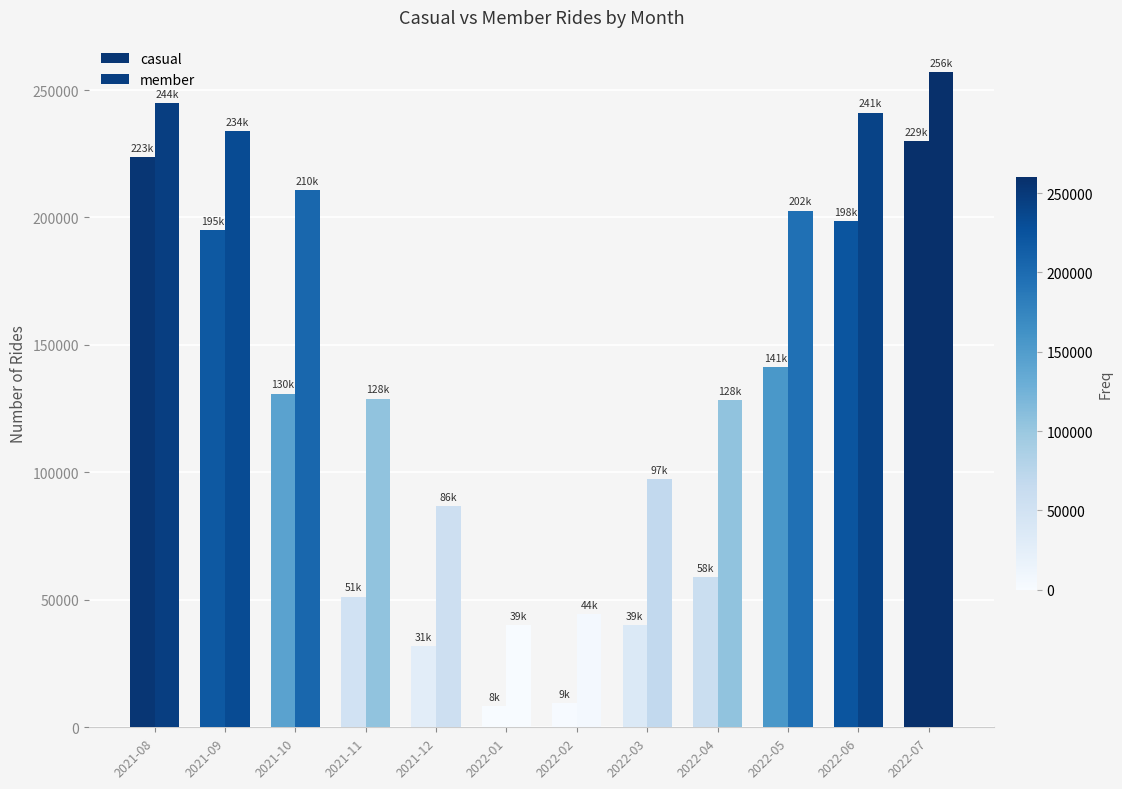

What is the value of the member bar at the 8th from the left?

97430